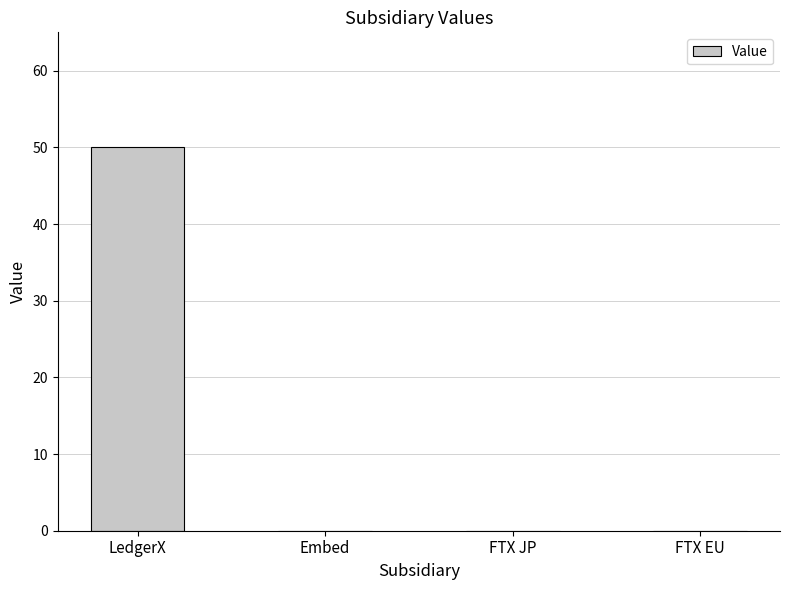

Count the values in the range 0 to 50.

4